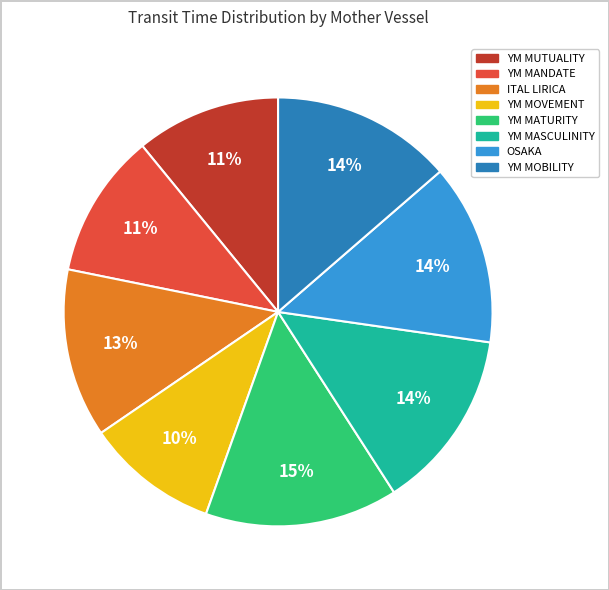

Count the number of slices in the pie.

8